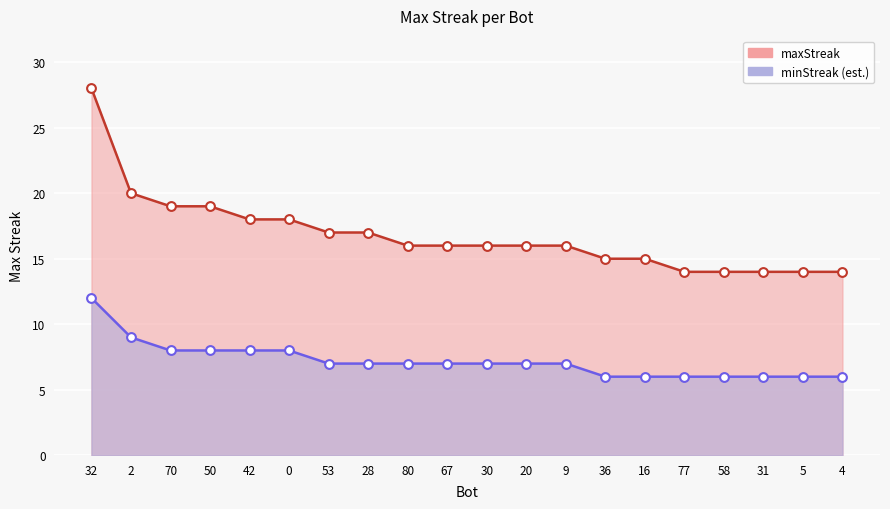

What is the ratio of the value at 80 to the value at 32?

0.6